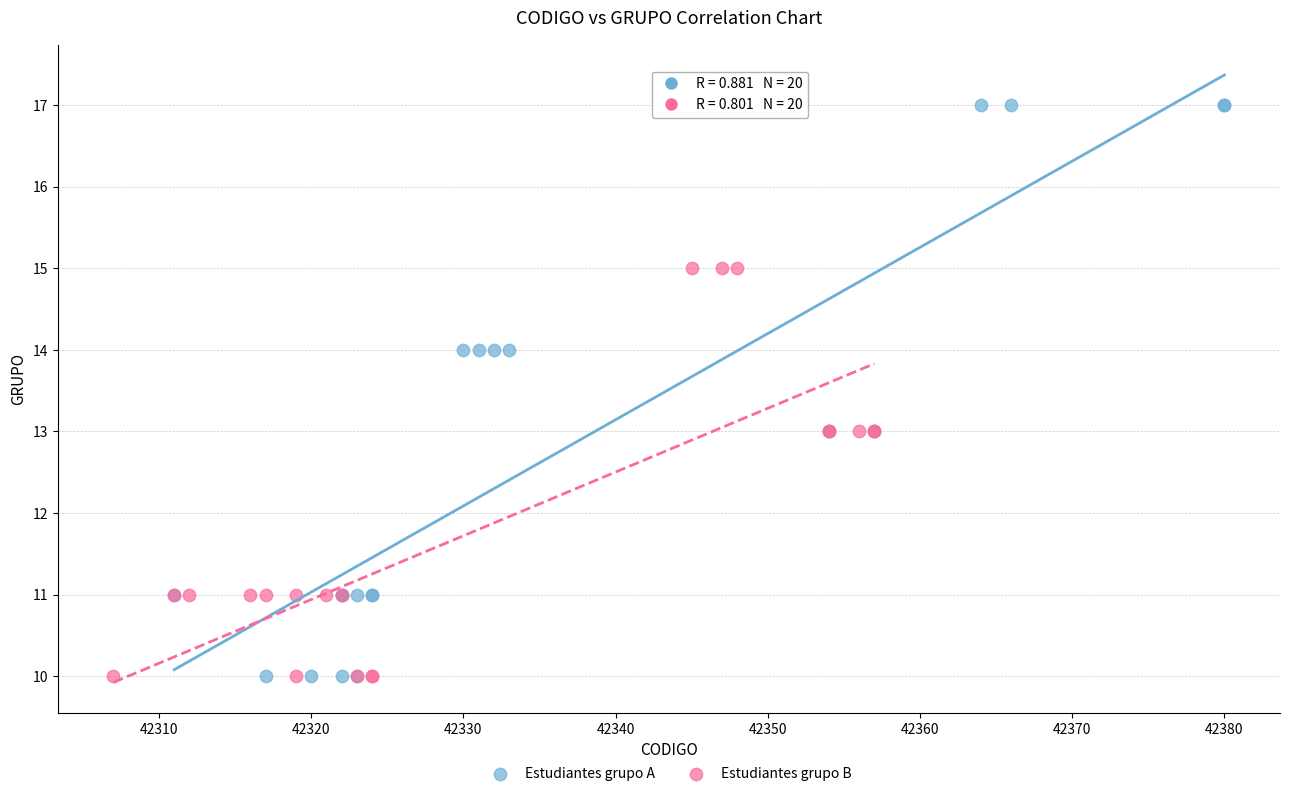

Which series has the largest Y range (max minus min)?

Estudiantes grupo A